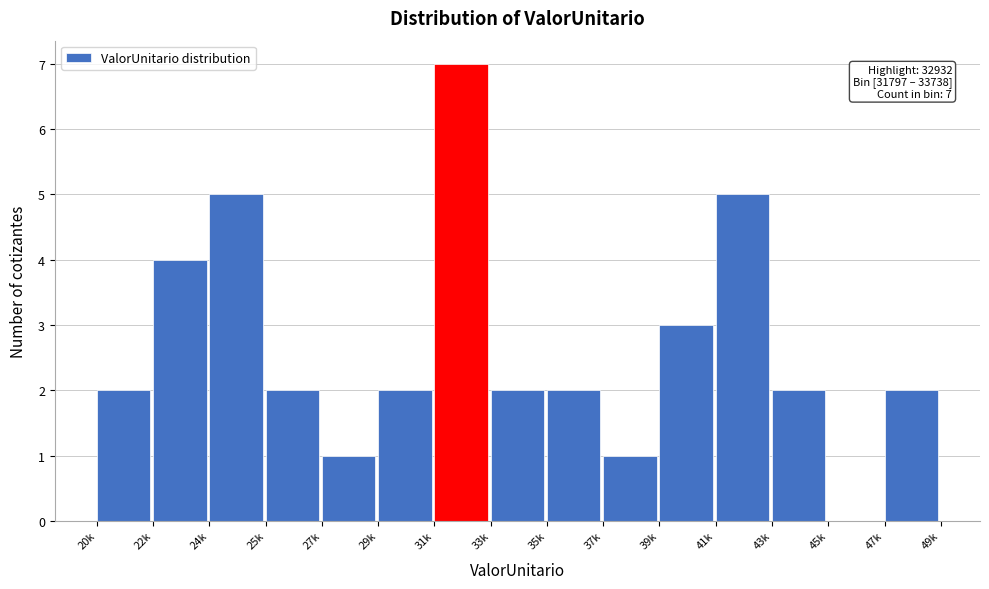

Reading left to right, extract all data points from this chart.

20k=2	22k=4	24k=5	25k=2	27k=1	29k=2	31k=7	33k=2	35k=2	37k=1	39k=3	41k=5	43k=2	45k=0	47k=2